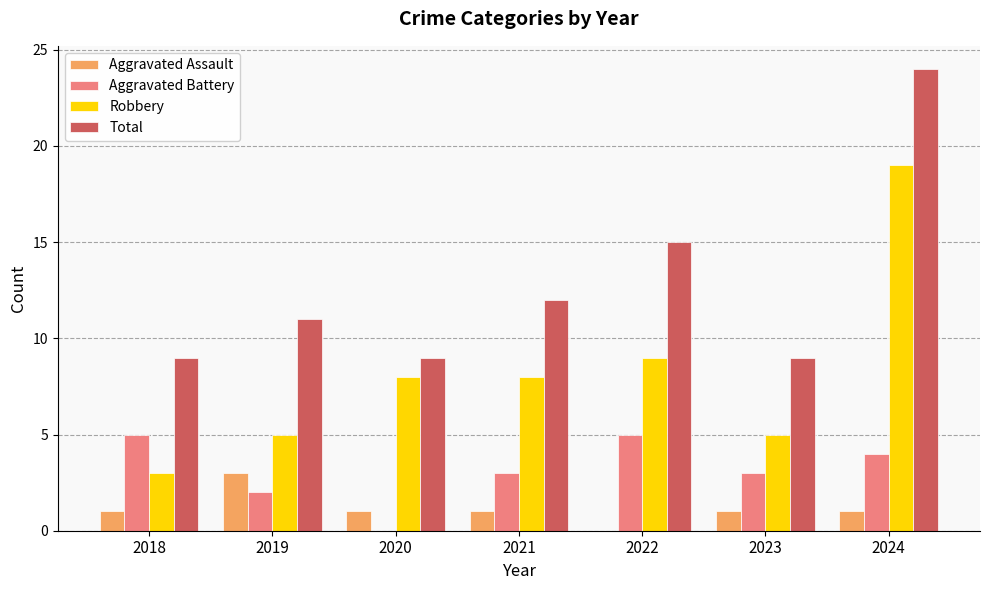

What is the sum of the Total values at 2022 and 2024?

39